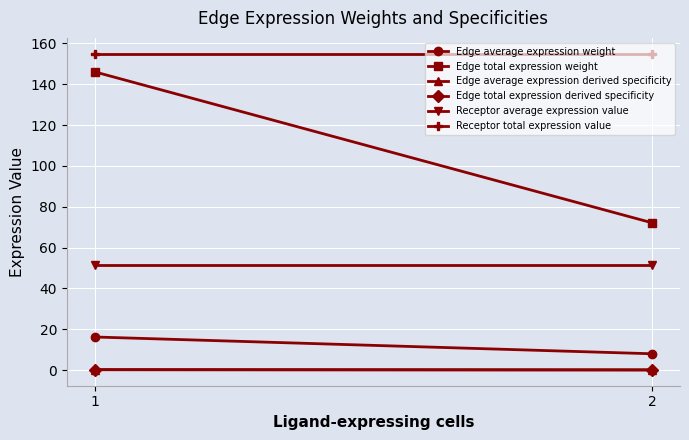

Reading left to right, list all the values displayed in this chart.

Edge average expression weight: 16.2	8.0
Edge total expression weight: 146.1	72.1
Edge average expression derived specificity: 0.2	0.1
Edge total expression derived specificity: 0.2	0.1
Receptor average expression value: 51.6	51.6
Receptor total expression value: 154.9	154.9